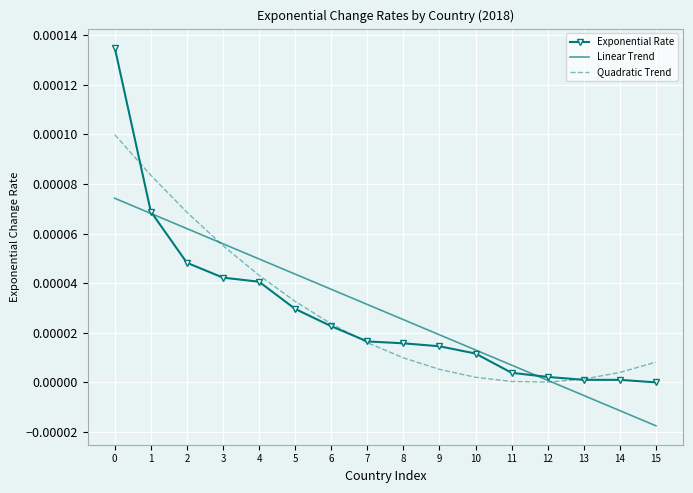

What are all the series names shown in the legend?

Exponential Rate, Linear Trend, Quadratic Trend